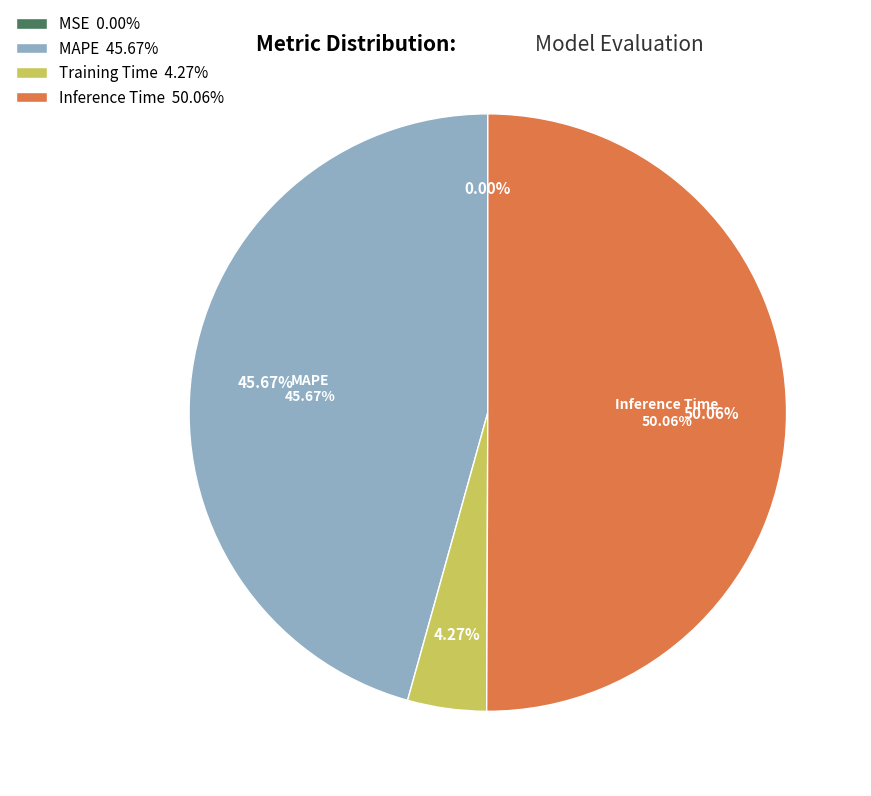

How many segments does this pie chart have?

4